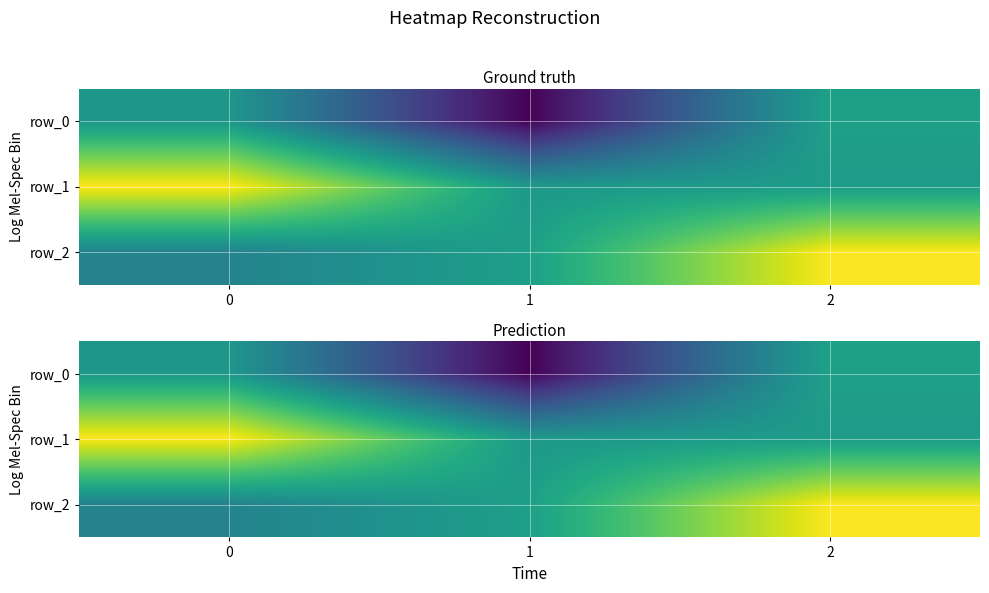

At which category is the sum across all series the highest?

2